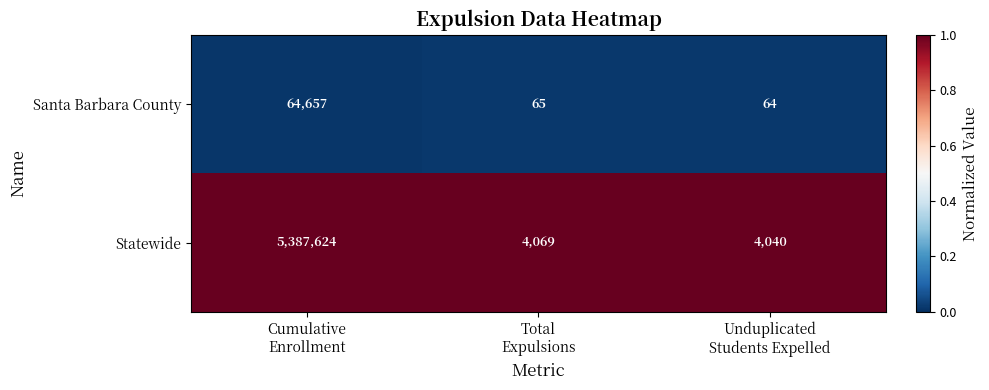

Which series has the largest range (max minus min)?

Statewide